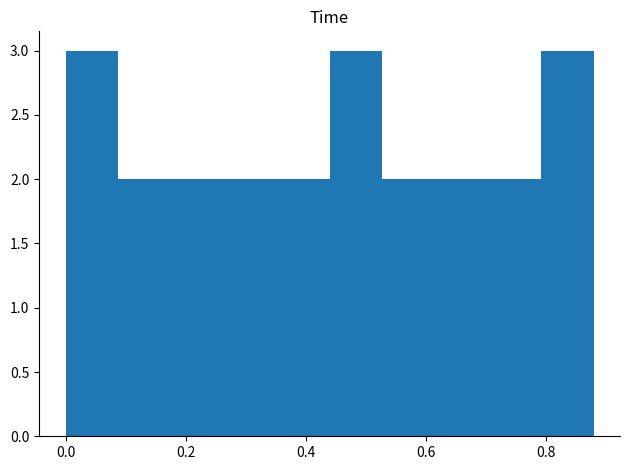

What is the height of the bar covering 0.000 to 0.088 on the x-axis? Neither the bar edges nor the heights are printed on the chart, so give them approximately, as read against the axes.

3